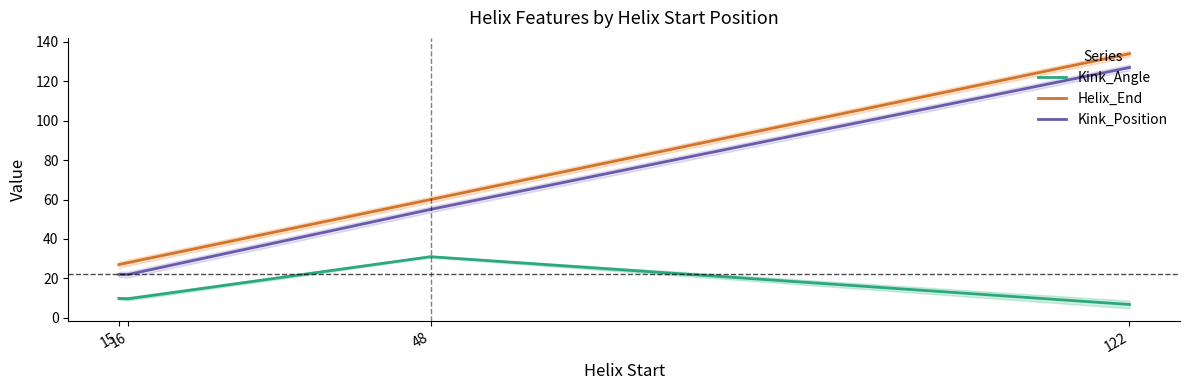

At which category does Kink_Angle reach its first local valley?

16